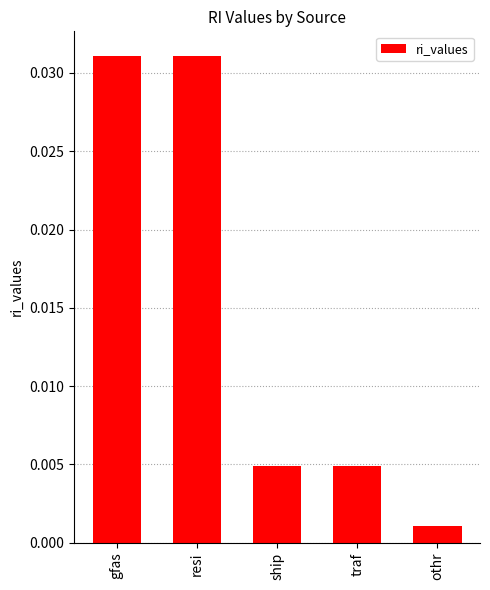

Which label corresponds to the smallest value in the chart?

othr